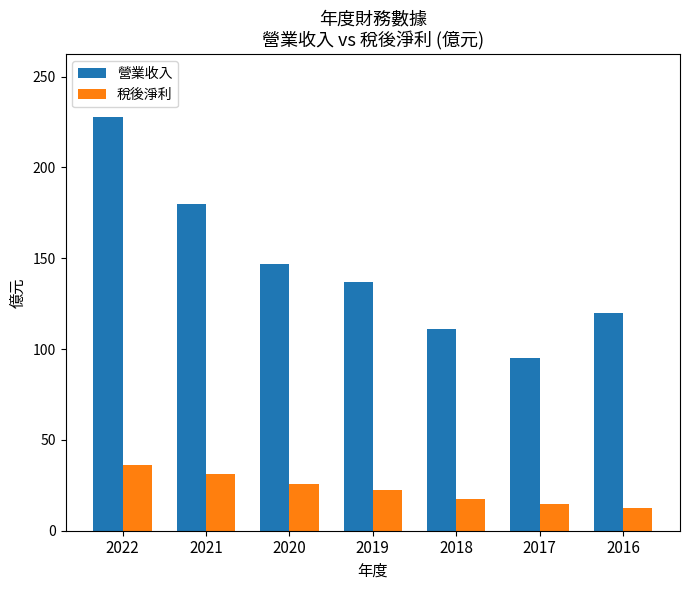

Rank the series at 2019 from highest to lowest value.

營業收入, 稅後淨利